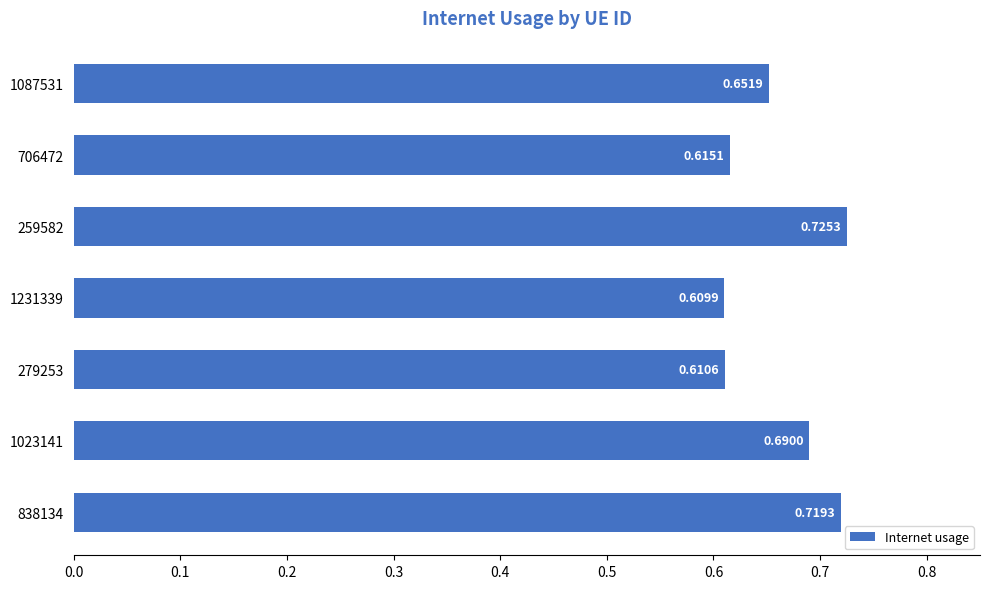

What is the change in value from 706472 to 1023141?

+0.1